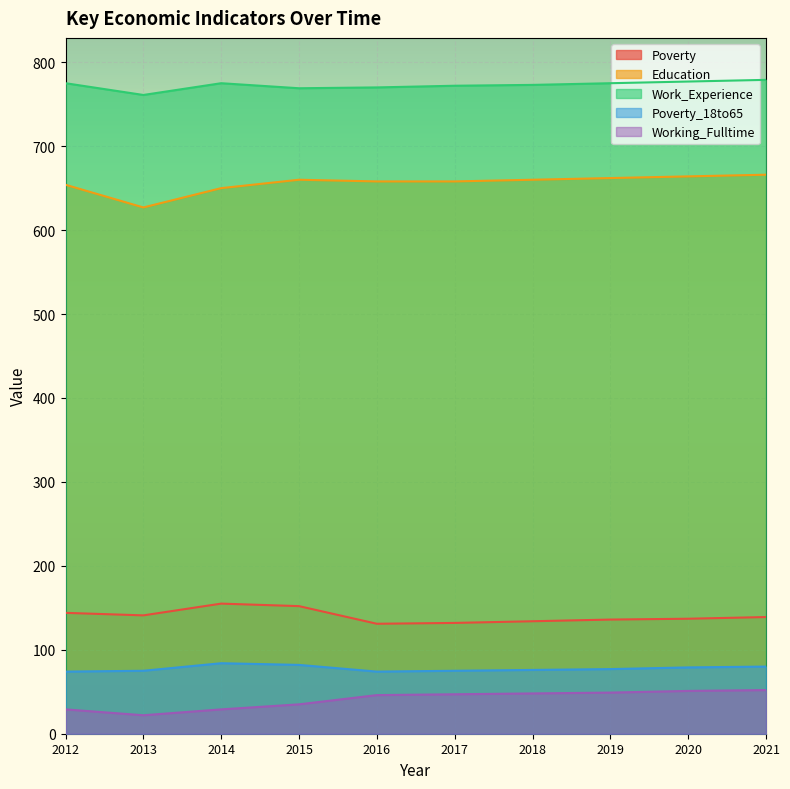

What is the value of the Poverty point at the 4th from the left?

152